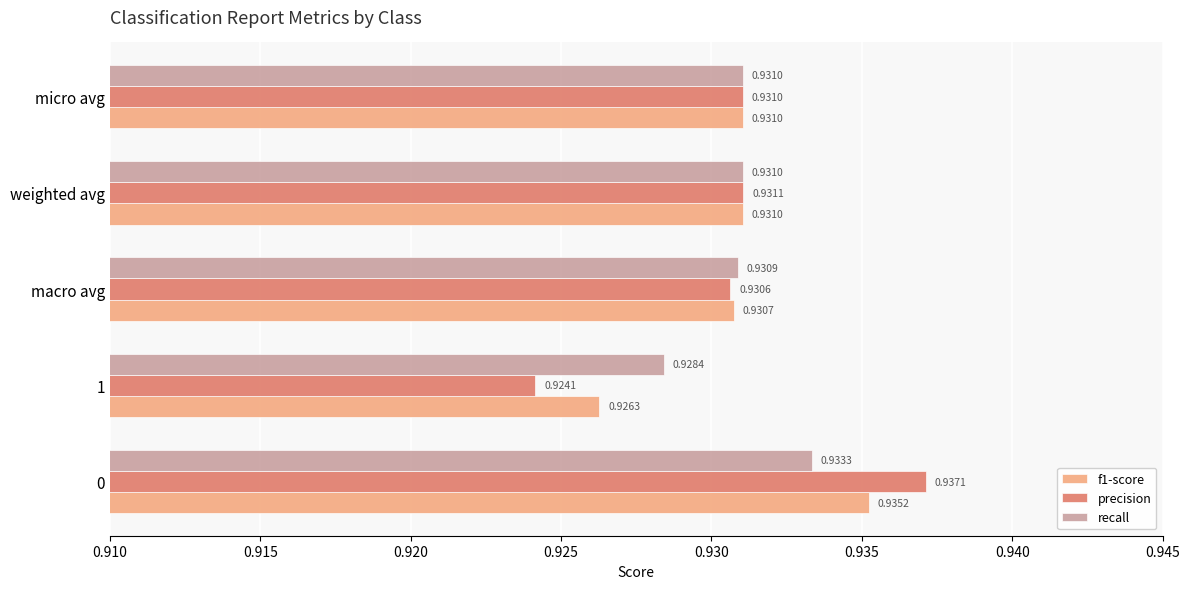

Which category has the highest value in the precision series?

0